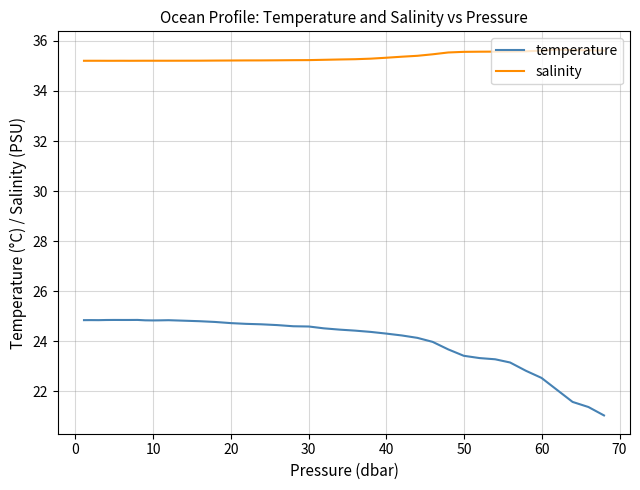

What is the sum of all salinity values?

1413.7